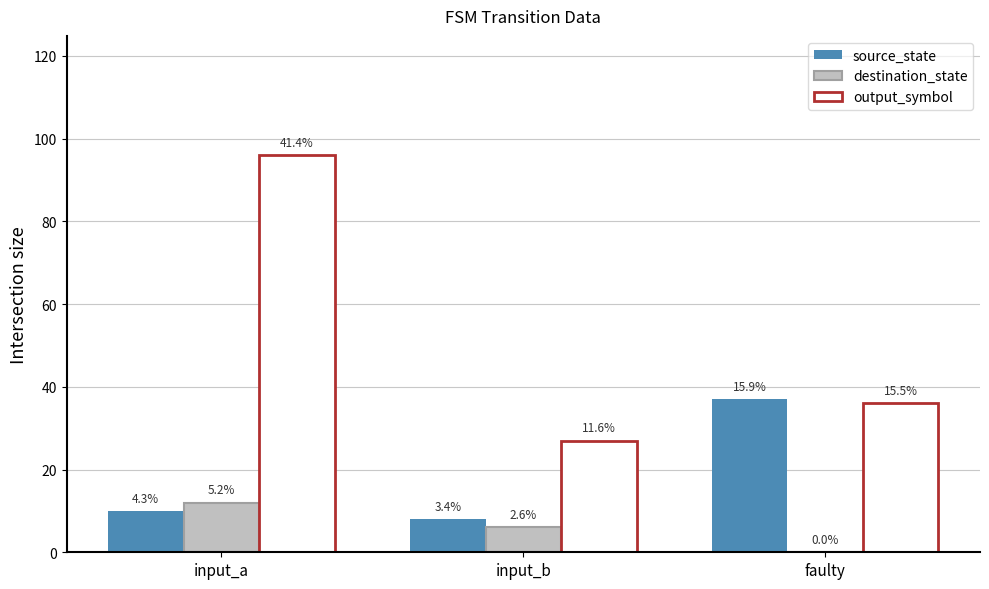

Does the chart contain stacked bars?

No